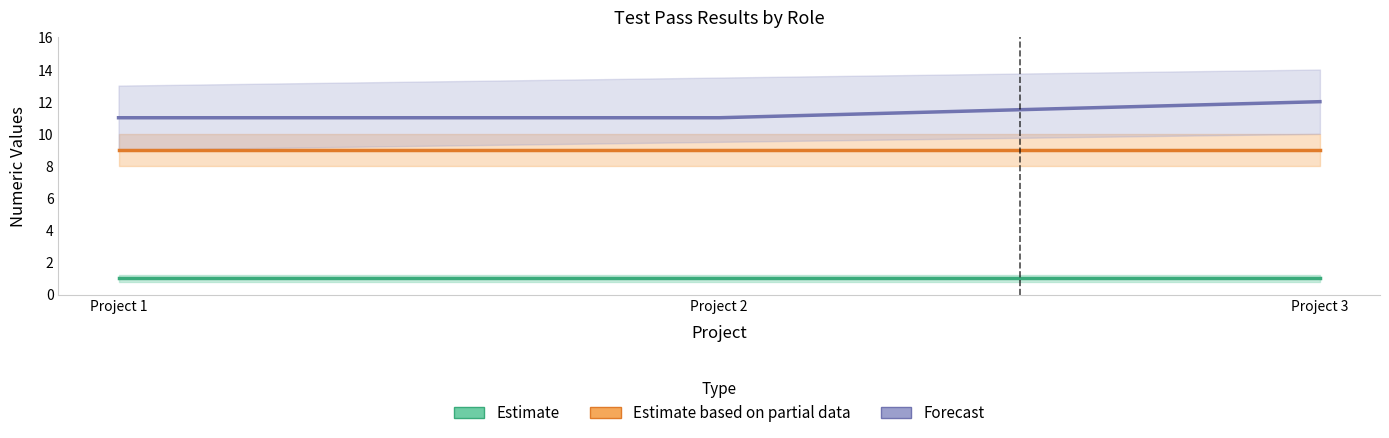

Which has a higher value, Project 2 or Project 1?

Project 2